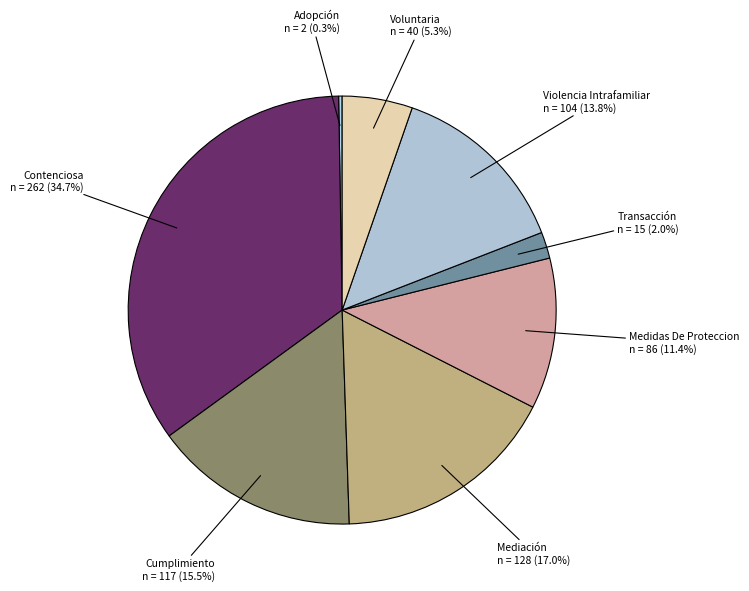

Which category has the biggest portion of the pie?

Contenciosa